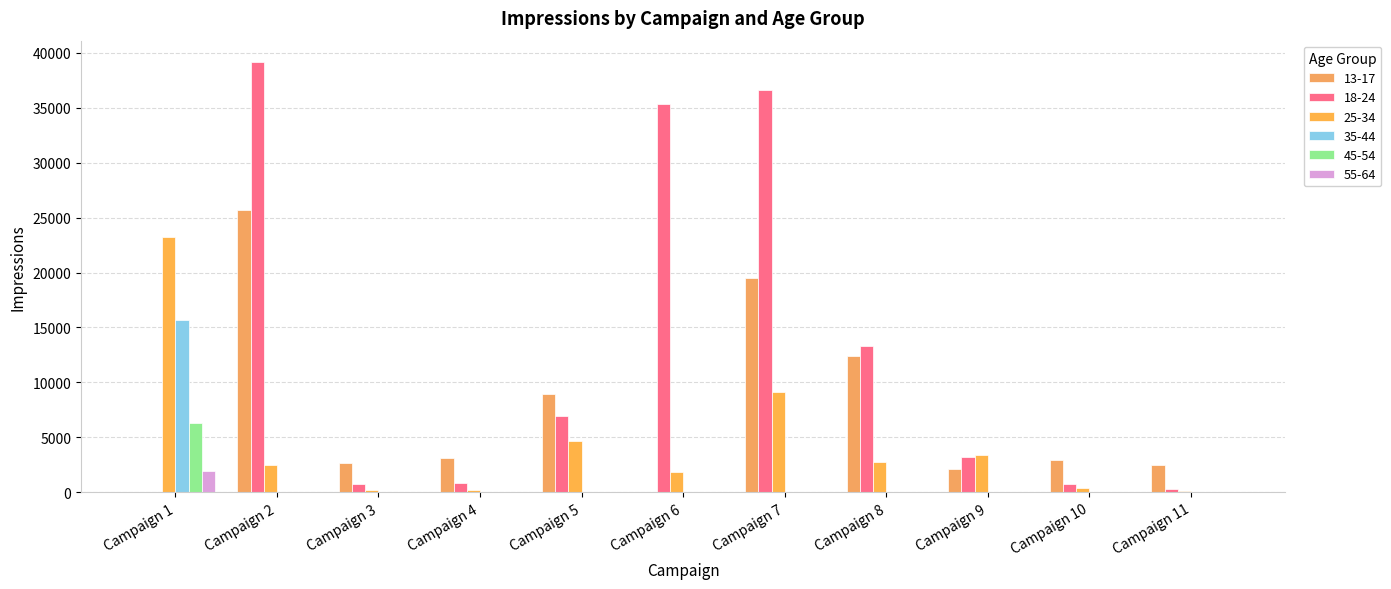

At which label does 55-64 reach its peak?

Campaign 1